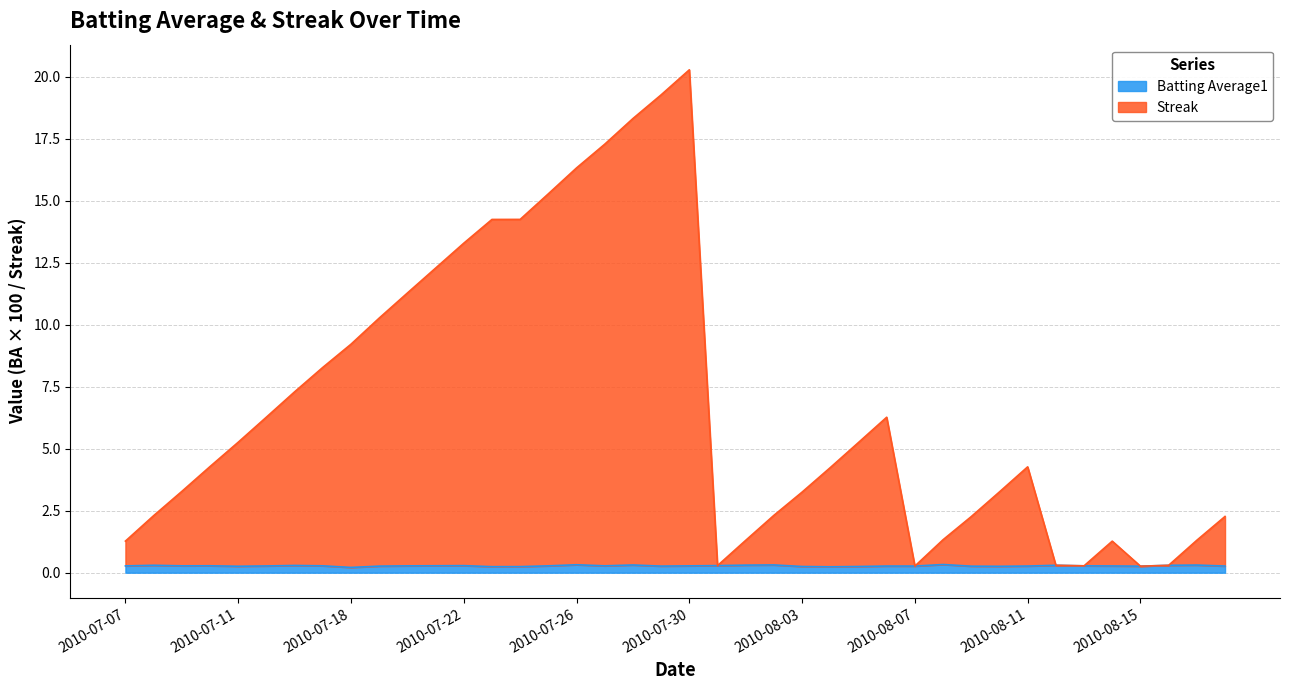

At how many categories does at least one series exceed 4?

22